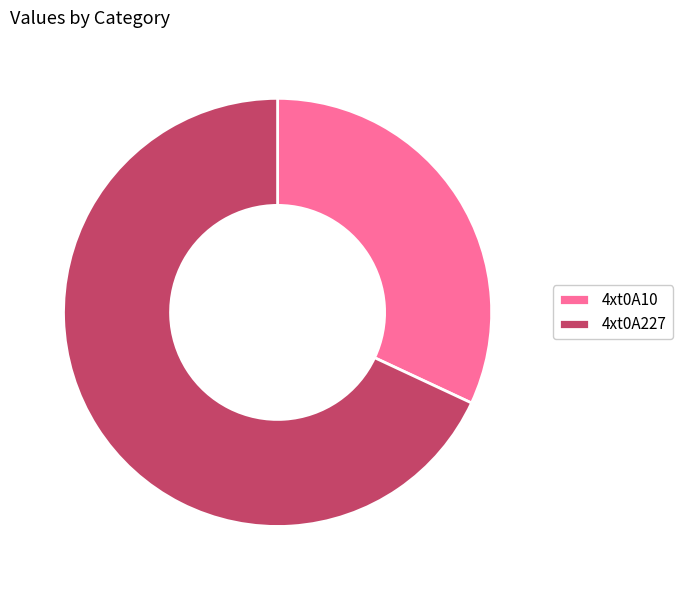

What is the ratio of the value at 4xt0A10 to the value at 4xt0A227?

0.5